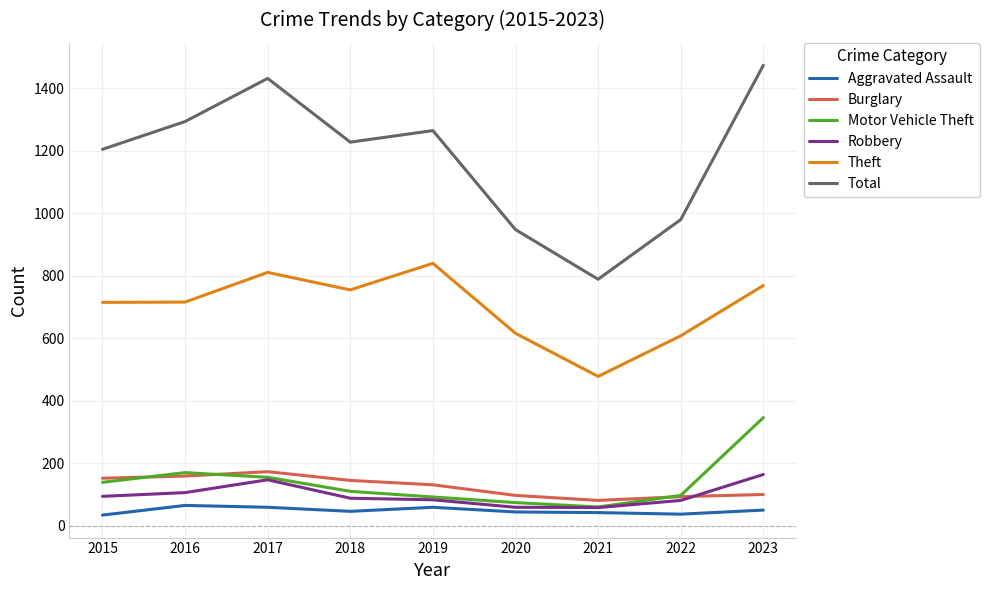

Which series ends up on top after the final intersection of Motor Vehicle Theft and Burglary?

Motor Vehicle Theft